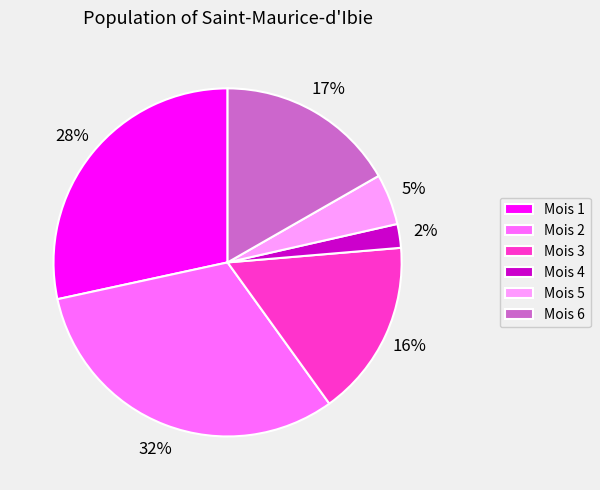

Which has a higher value, Mois 1 or Mois 5?

Mois 1